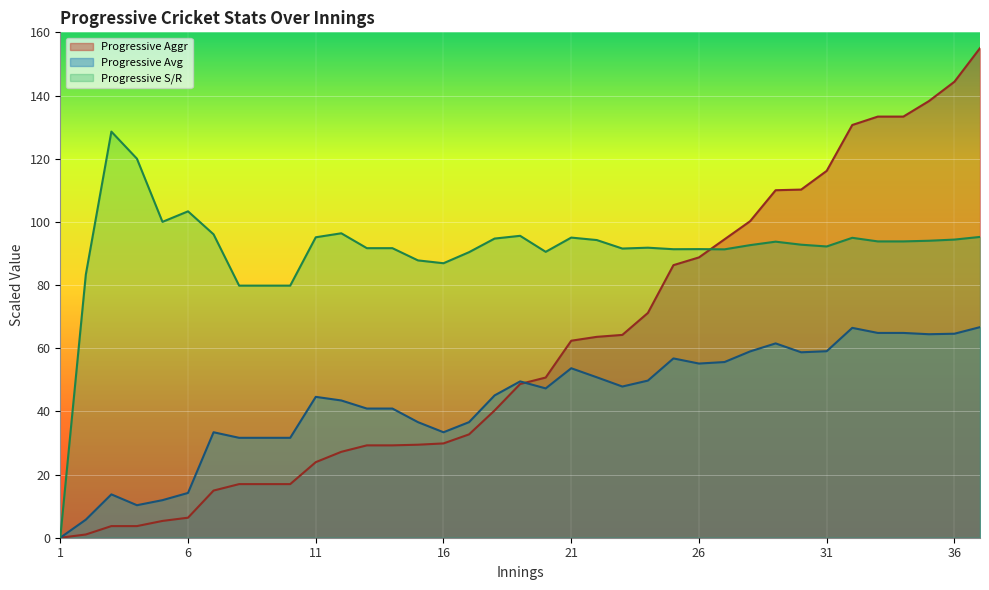

The value of Progressive Avg at 18 is 45.1. True or false?

True